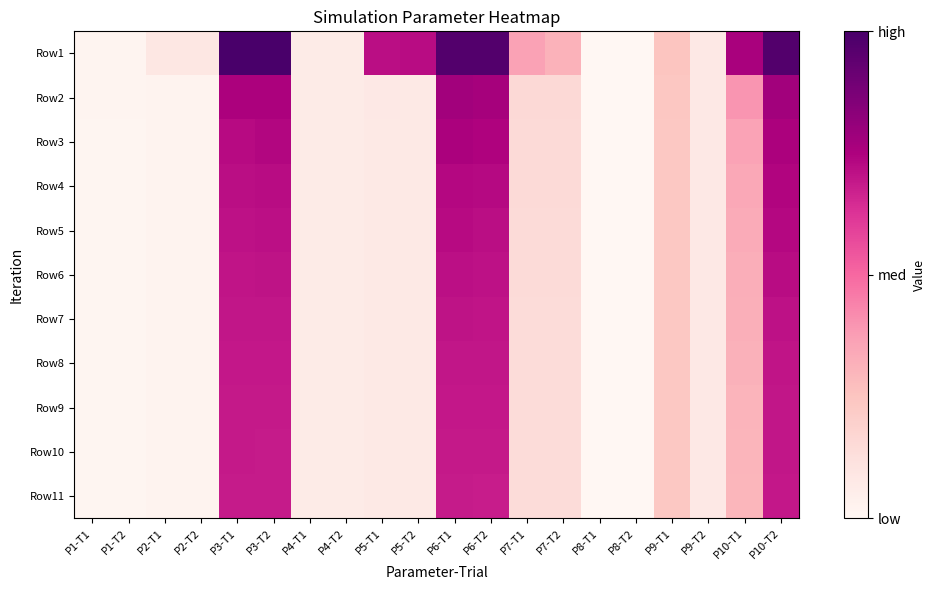

What is the total value across all series at P6-T1?

80.0